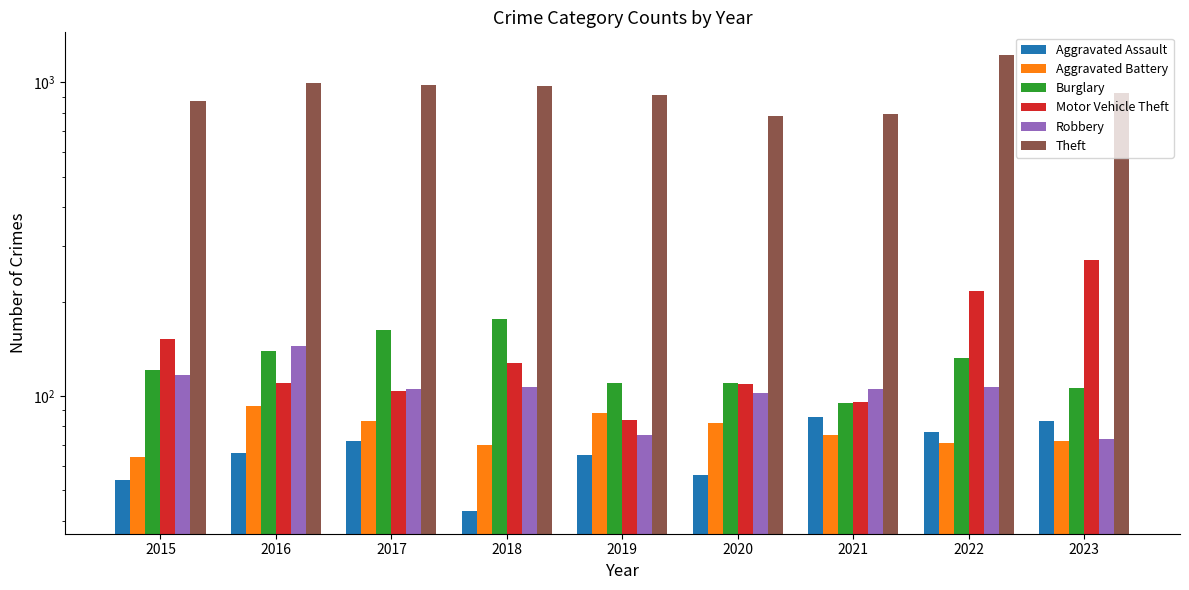

Which series has the widest spread of values?

Theft